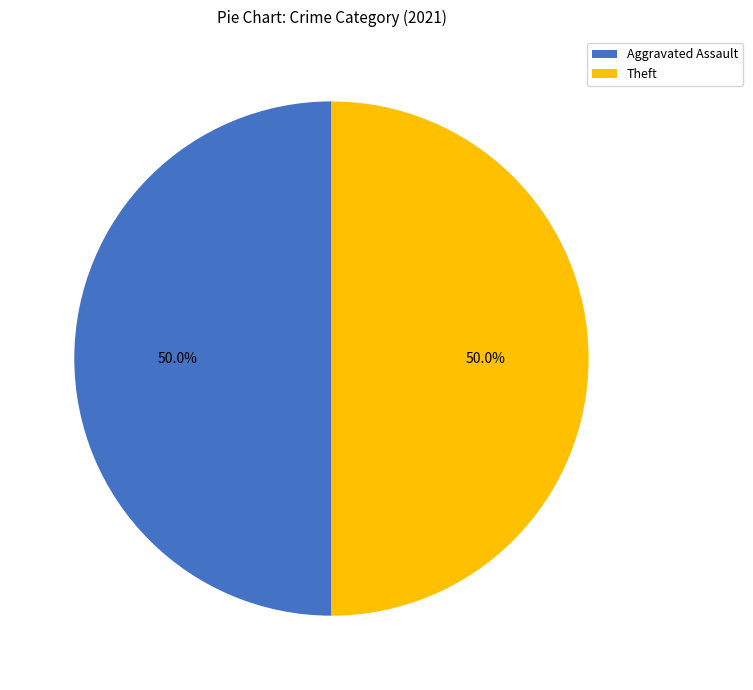

What is the ratio of the value at Theft to the value at Aggravated Assault?

1.0